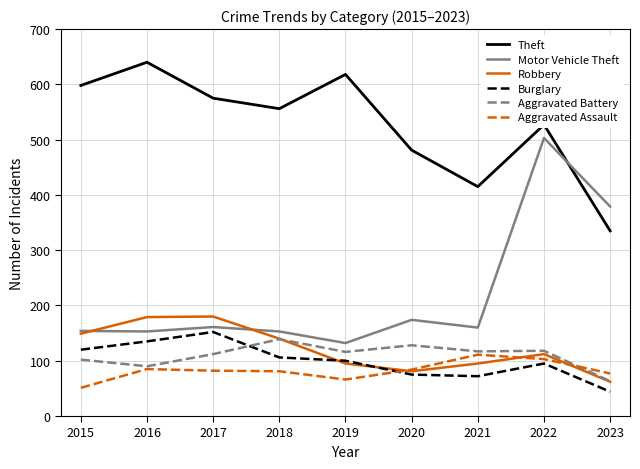

How many lines are shown in the chart?

6